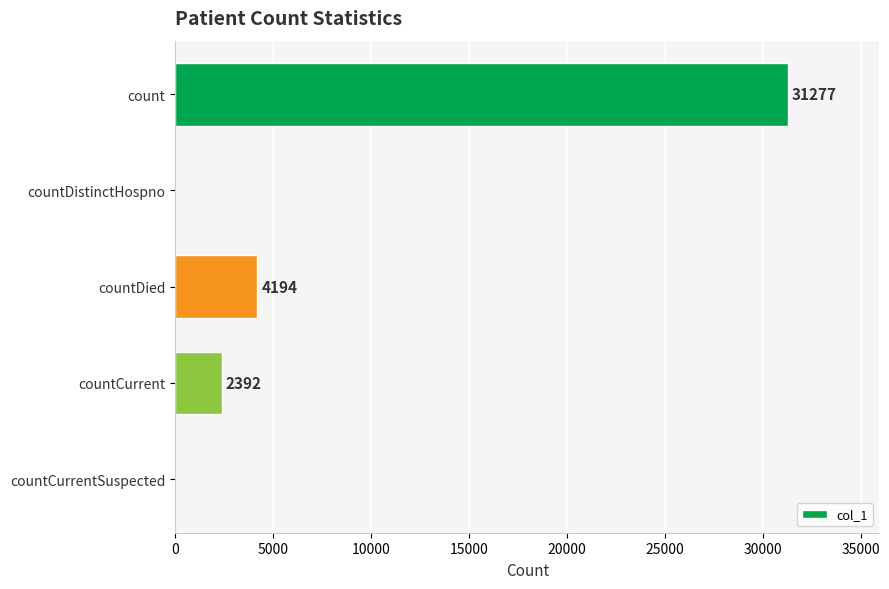

The value at count is 49487. True or false?

False